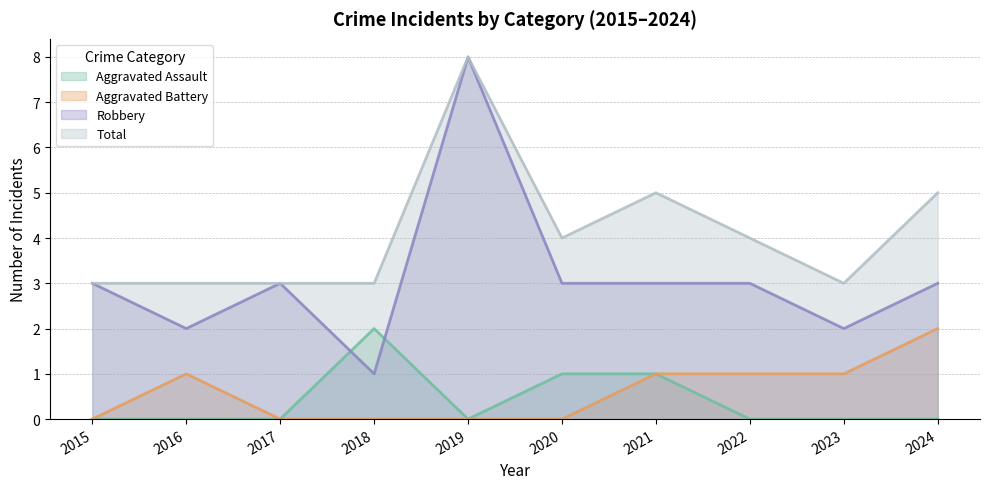

At which label does Robbery reach its minimum?

2018